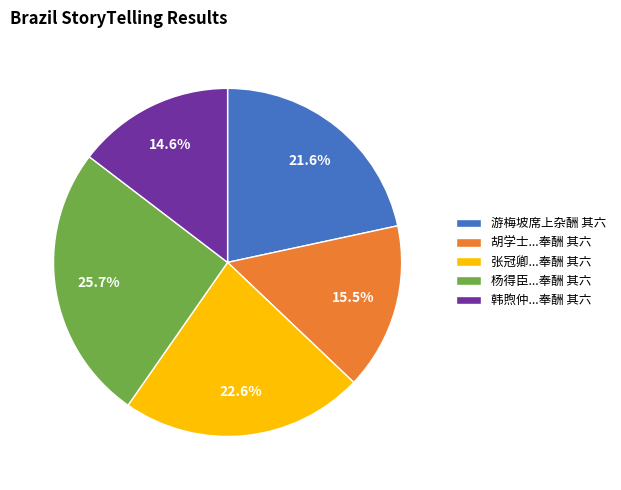

What is the smallest slice in the pie chart?

韩煦仲...奉酬 其六